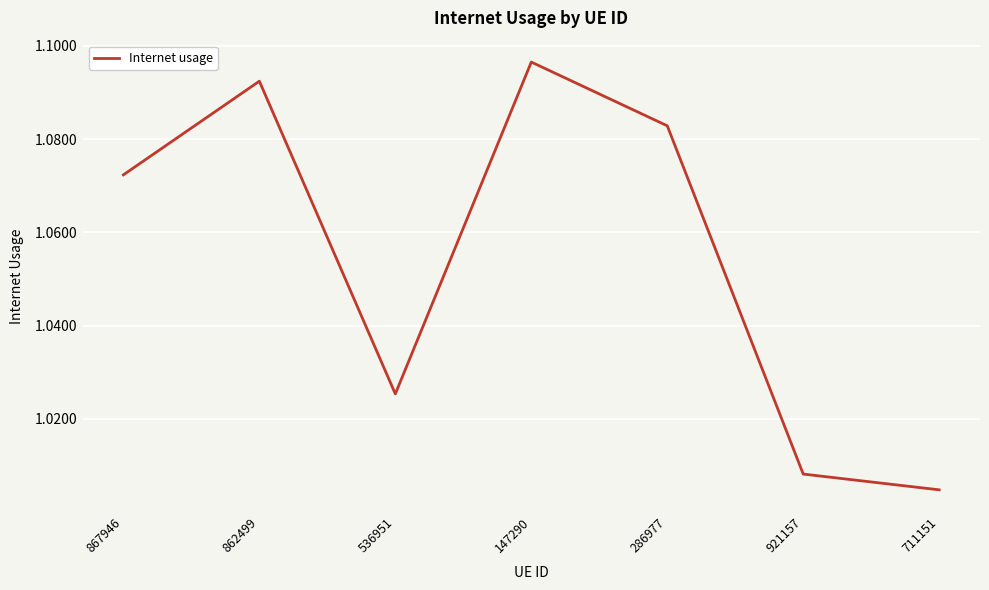

What position from the right is 536951?

5